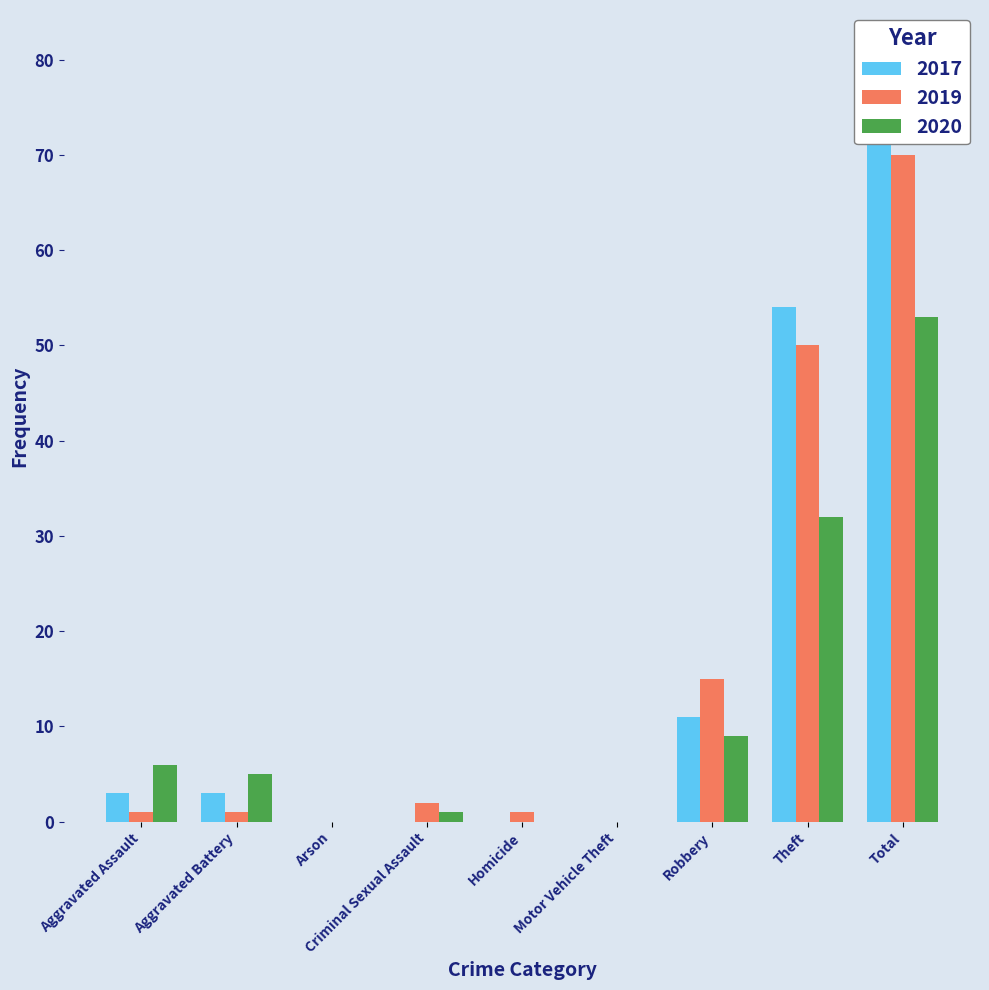

Between Robbery and Theft, which series saw the biggest shift?

2017